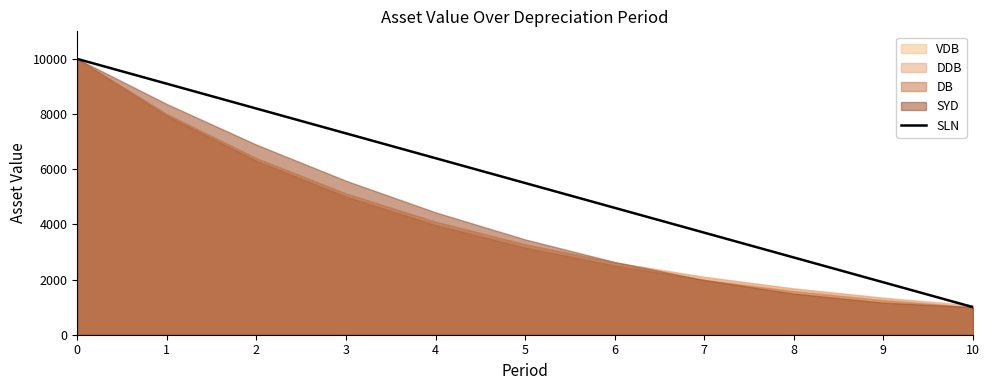

What is the smallest value displayed?

1000